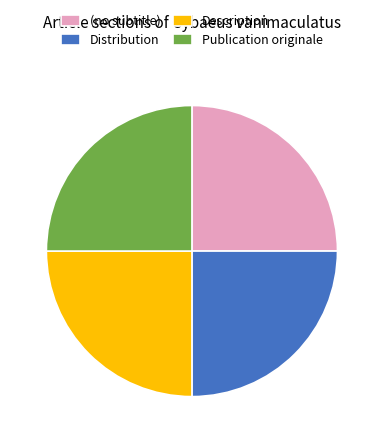

Approximately how many times larger is the value at Distribution compared to Description?

1.0